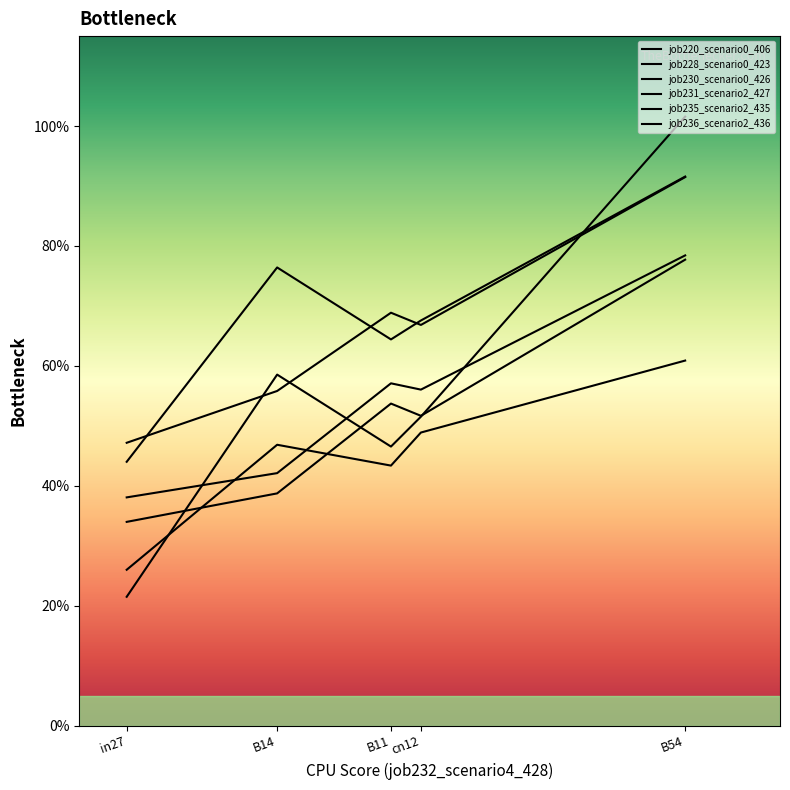

Reading right to left, list all the values displayed in this chart.

job220_scenario0_406: 0.9	0.7	0.7	0.6	0.5
job228_scenario0_423: 0.8	0.6	0.6	0.4	0.4
job230_scenario0_426: 0.8	0.5	0.5	0.4	0.3
job231_scenario2_427: 0.9	0.7	0.6	0.8	0.4
job235_scenario2_435: 1.0	0.5	0.5	0.6	0.2
job236_scenario2_436: 0.6	0.5	0.4	0.5	0.3